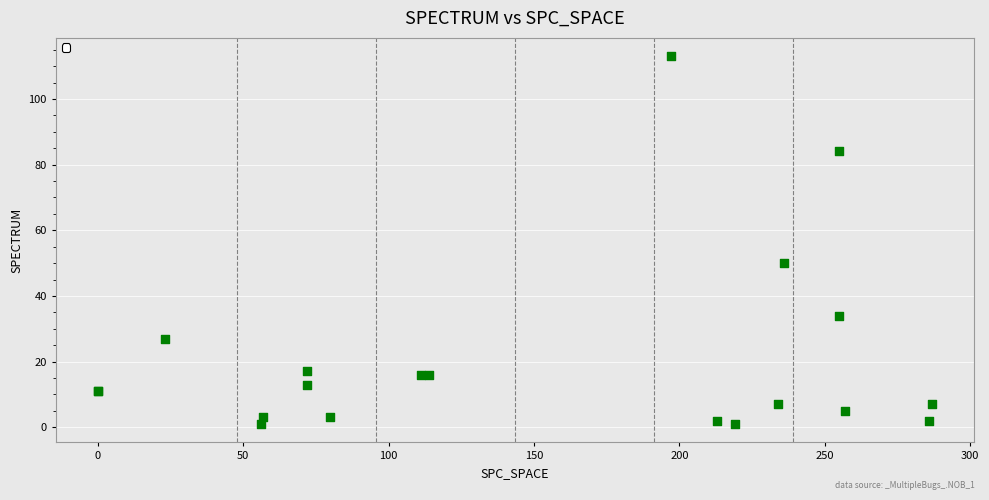

What Y value in the scatter plot is closest to 57?

50